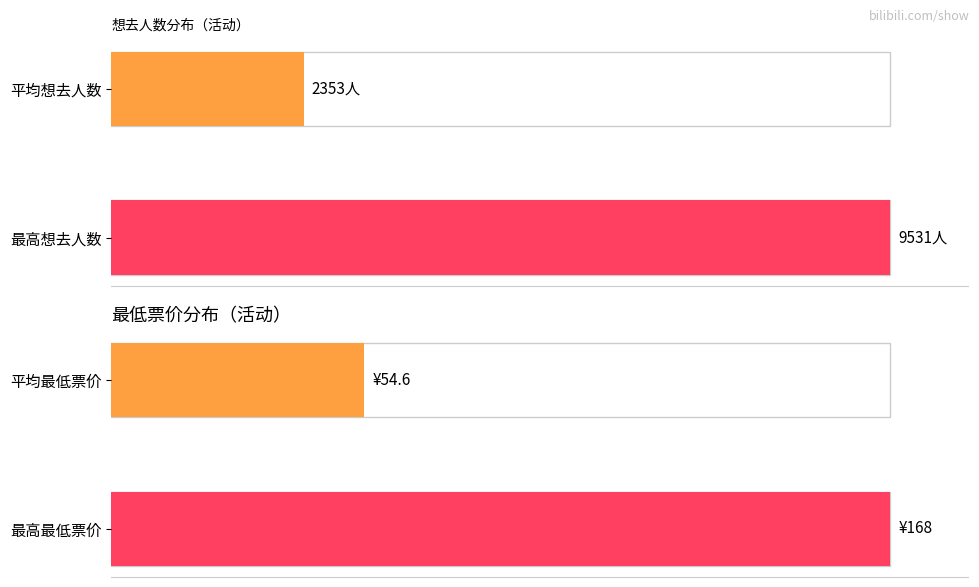

Is it true that the value at 1 is 51.0?

False